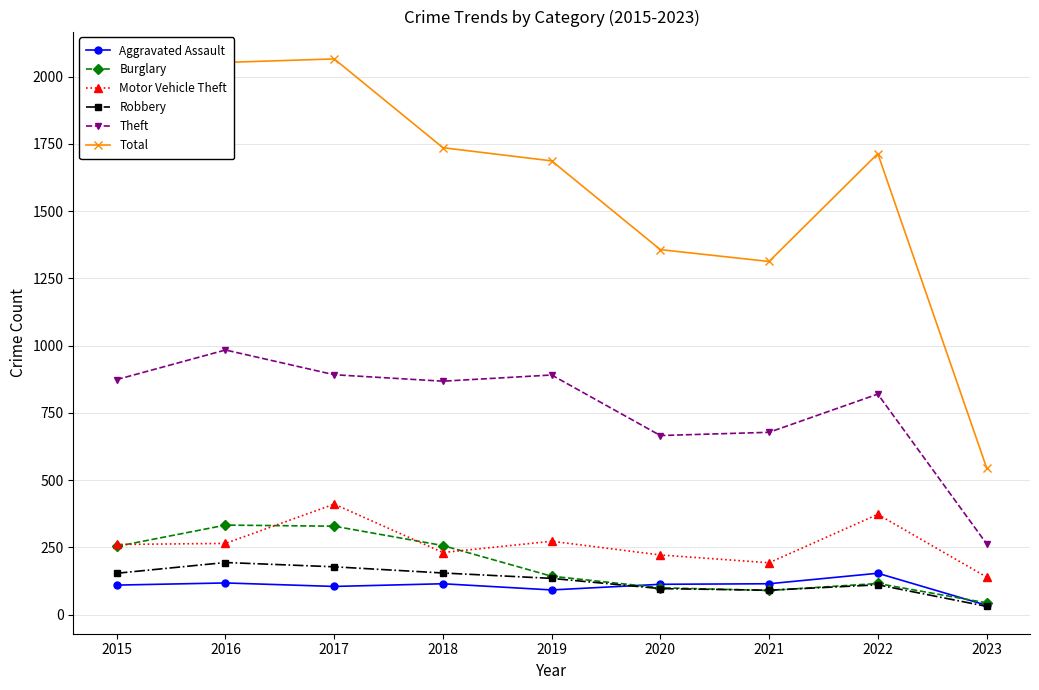

True or false: Total has more than 2 interior local peaks.

False